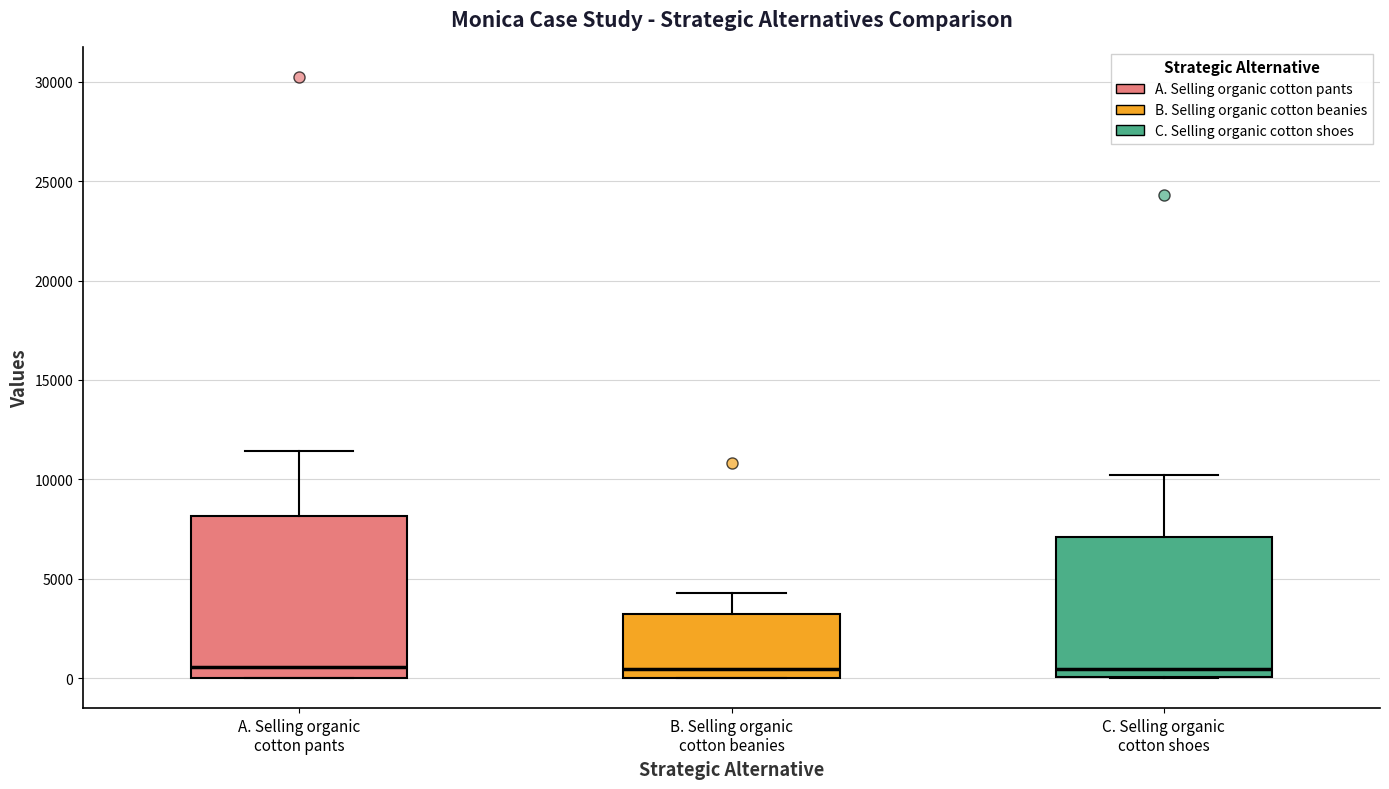

Reading left to right, transcribe this box plot: for each box, give where its median line is, the range the box spans, and where its two whiskers end, as read against the y-axis. The values are not printed on the chart, so give them approximately, as read against the axis.

A. Selling organic cotton pants: median 500, box 0 to 8000, whiskers 0 to 11500
B. Selling organic cotton beanies: median 500, box 0 to 3000, whiskers 0 to 4500
C. Selling organic cotton shoes: median 500, box 0 to 7000, whiskers 0 to 10000